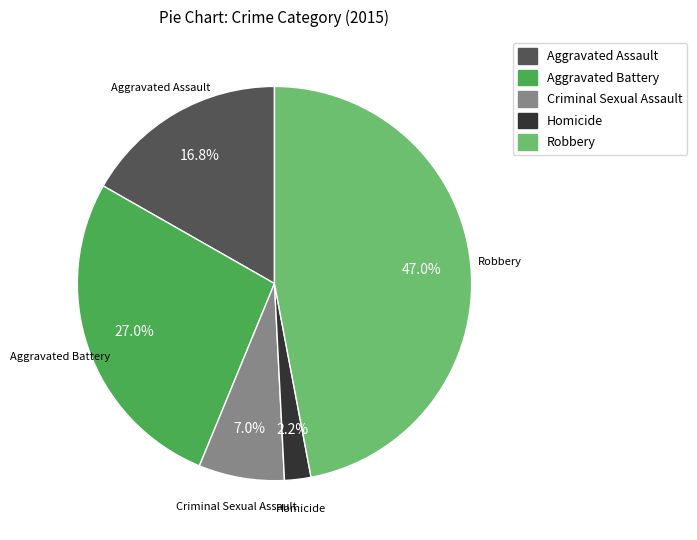

To the nearest percent, what is the difference between the largest and smallest slice percentages?

45%